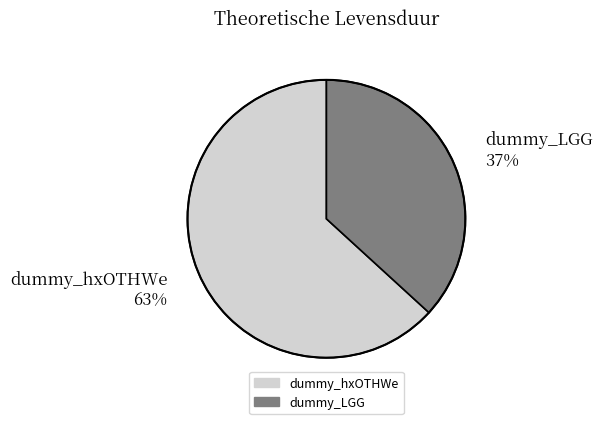

To the nearest percent, what percentage of the pie is dummy_hxOTHWe?

63%